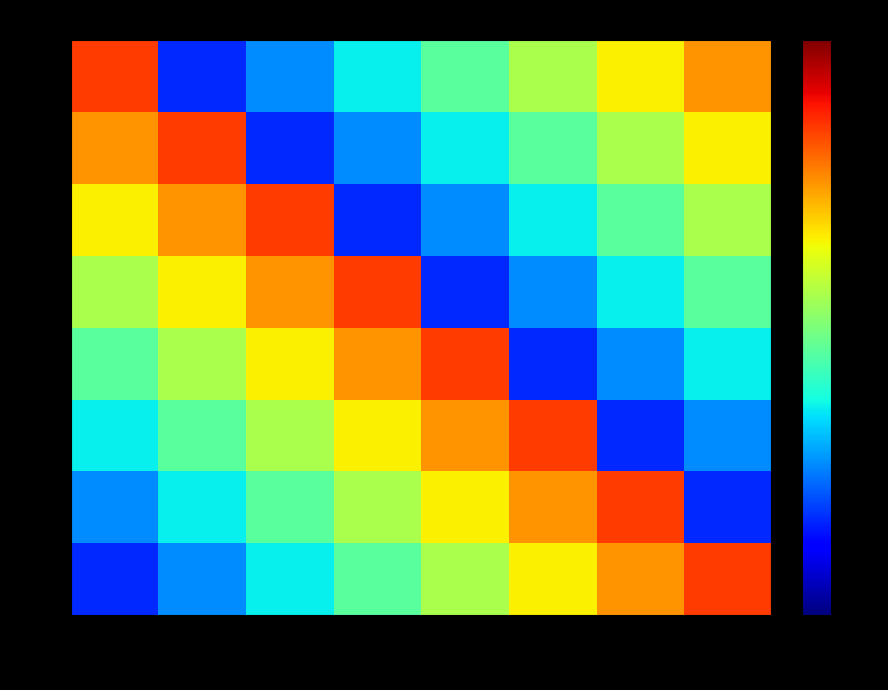

How many data points does each series have?

8